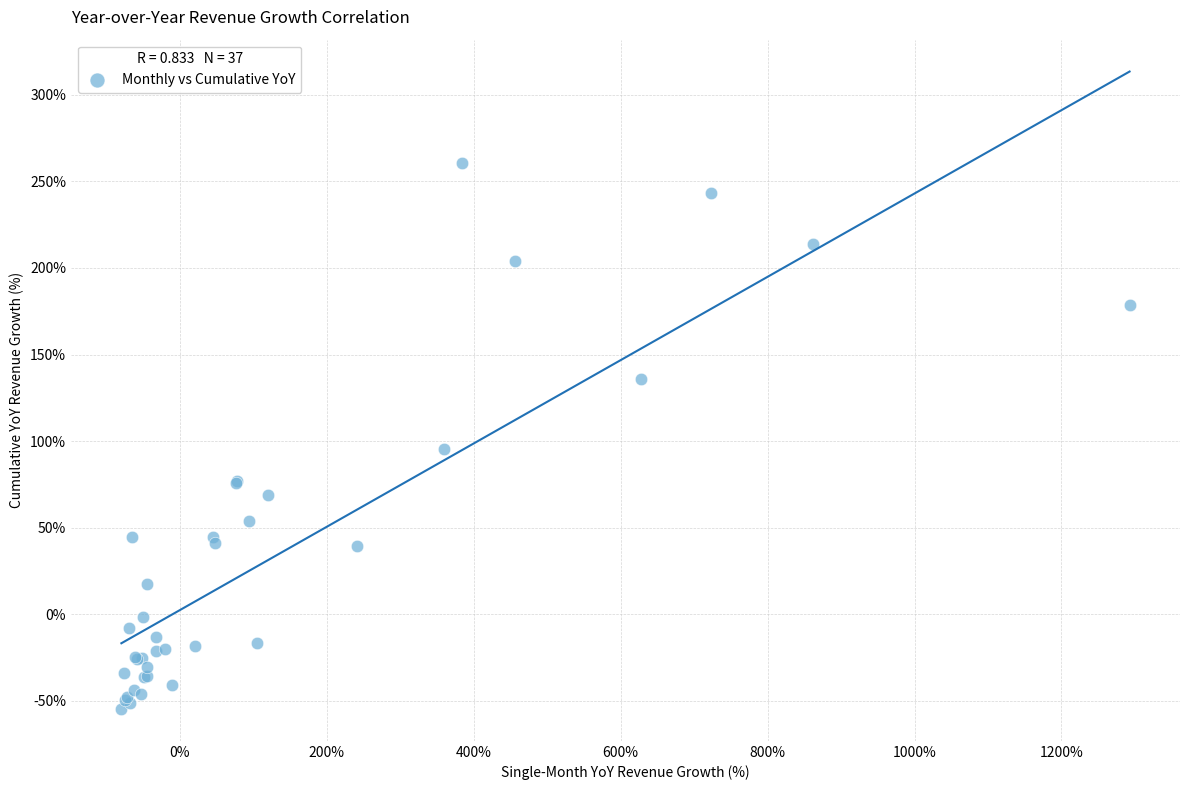

What Y value in the scatter plot is closest to 102?

95.4